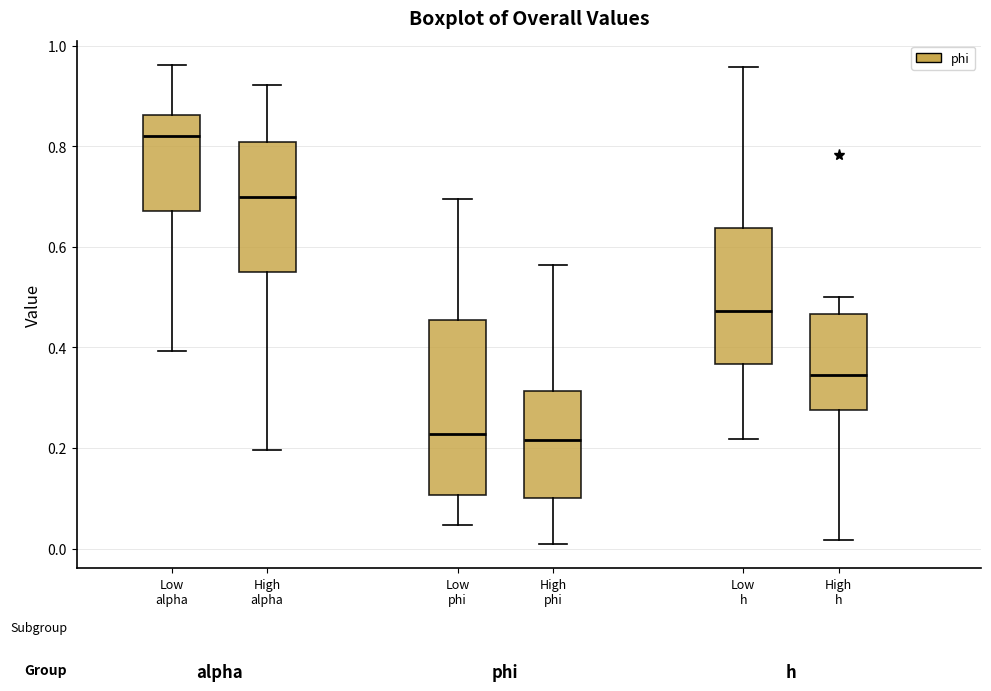

Where does the lower whisker of the box for Low alpha end on the y-axis? The values are not printed on the chart, so give them approximately, as read against the axis.

0.40